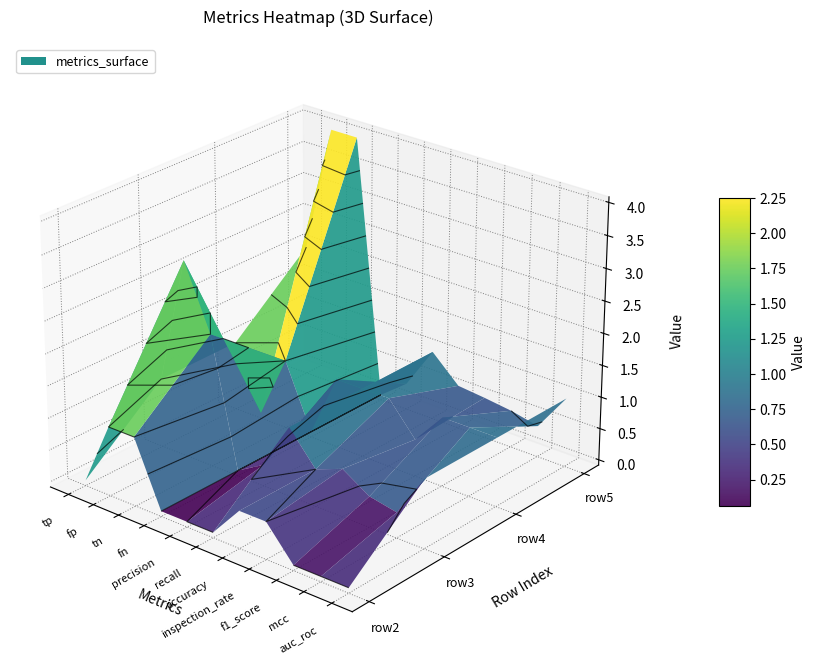

Reading right to left, transcribe all the data shown in this chart.

tp: 3=2.0	2=1.0	1=1.0	0=0.0
fp: 3=4.0	2=0.0	1=3.0	0=1.0
tn: 3=4.0	2=1.0	1=2.0	0=1.0
fn: 3=0.0	2=0.0	1=0.0	0=0.0
precision: 3=0.3	2=1.0	1=0.2	0=0.0
recall: 3=1.0	2=1.0	1=1.0	0=0.0
accuracy: 3=0.6	2=1.0	1=0.5	0=0.5
inspection_rate: 3=0.6	2=0.5	1=0.7	0=0.5
f1_score: 3=0.5	2=1.0	1=0.4	0=0.0
mcc: 3=0.4	2=1.0	1=0.3	0=0.0
auc_roc: 3=1.0	2=1.0	1=1.0	0=0.0